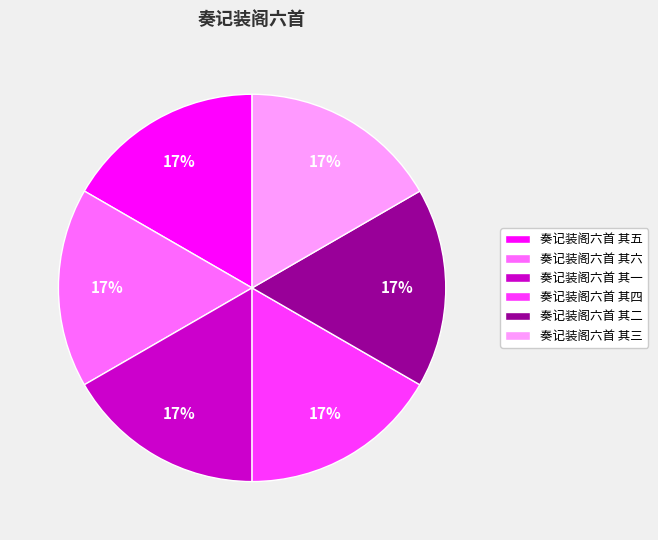

Is the sum of 奏记装阁六首 其二 and 奏记装阁六首 其三 greater than half?

No